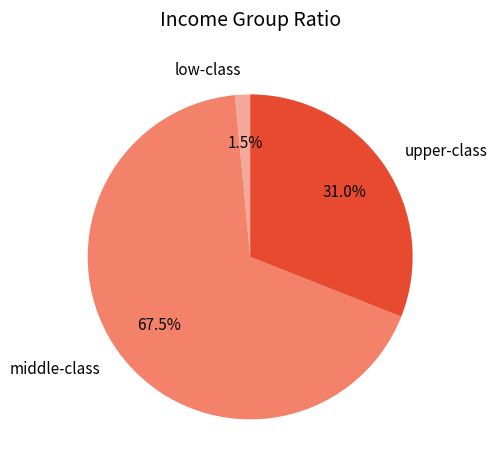

To the nearest percent, what is the difference between the largest and smallest slice percentages?

66%